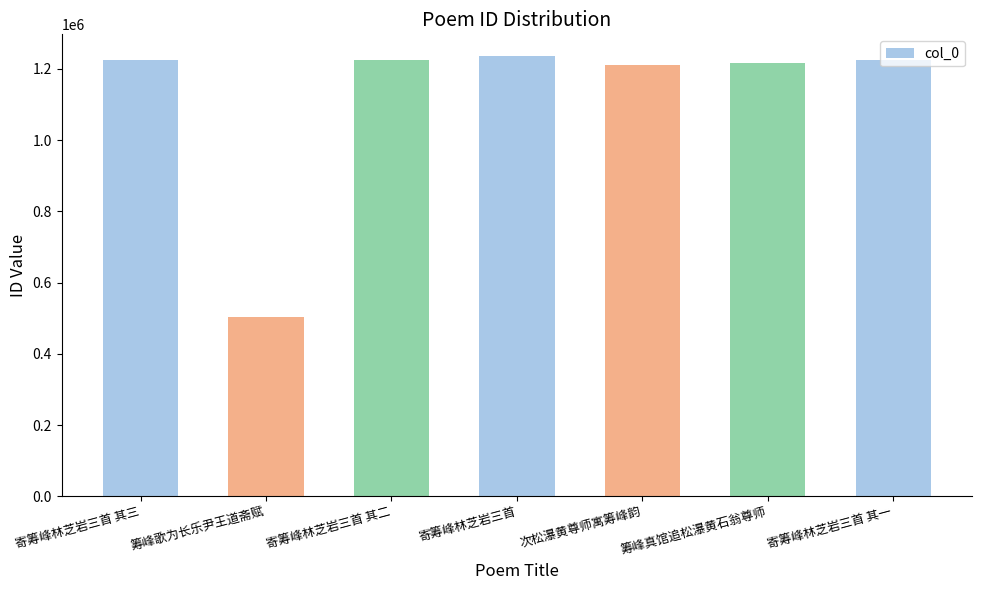

Which category has the lowest value across all series?

筹峰歌为长乐尹王道斋赋